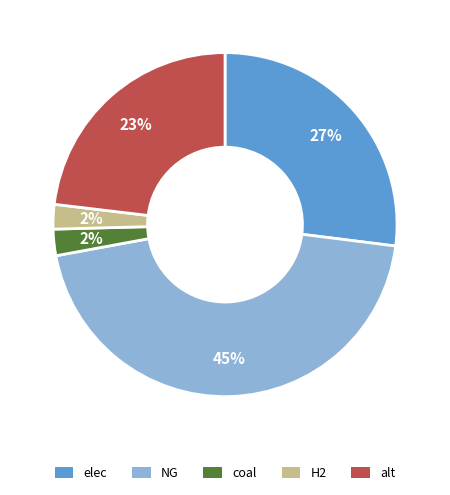

Is it true that H2 is 2% of the pie?

True